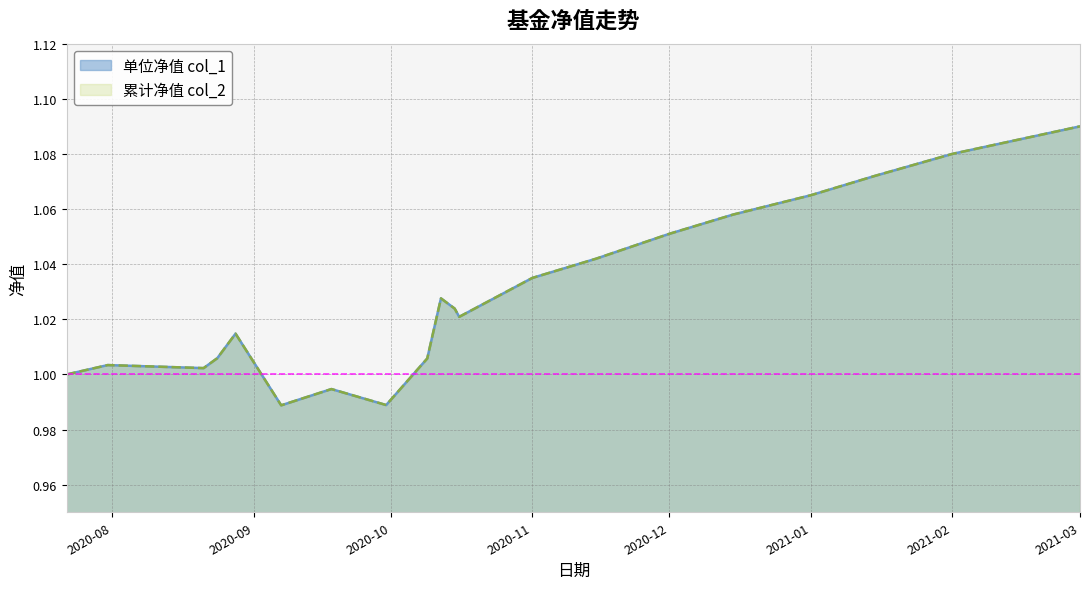

Reading left to right, list all the values displayed in this chart.

单位净值 col_1: 1.0	1.0	1.0	1.0	1.0	1.0	1.0	1.0	1.0	1.0	1.0	1.0	1.0	1.0	1.1	1.1	1.1	1.1	1.1	1.1
累计净值 col_2: 1.0	1.0	1.0	1.0	1.0	1.0	1.0	1.0	1.0	1.0	1.0	1.0	1.0	1.0	1.1	1.1	1.1	1.1	1.1	1.1